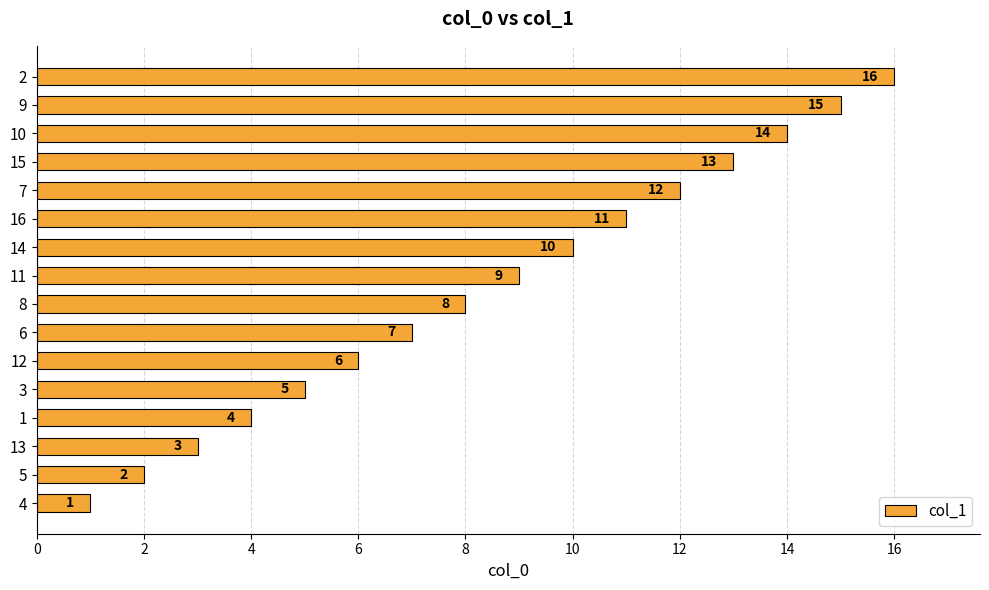

Does the chart contain any negative values?

No